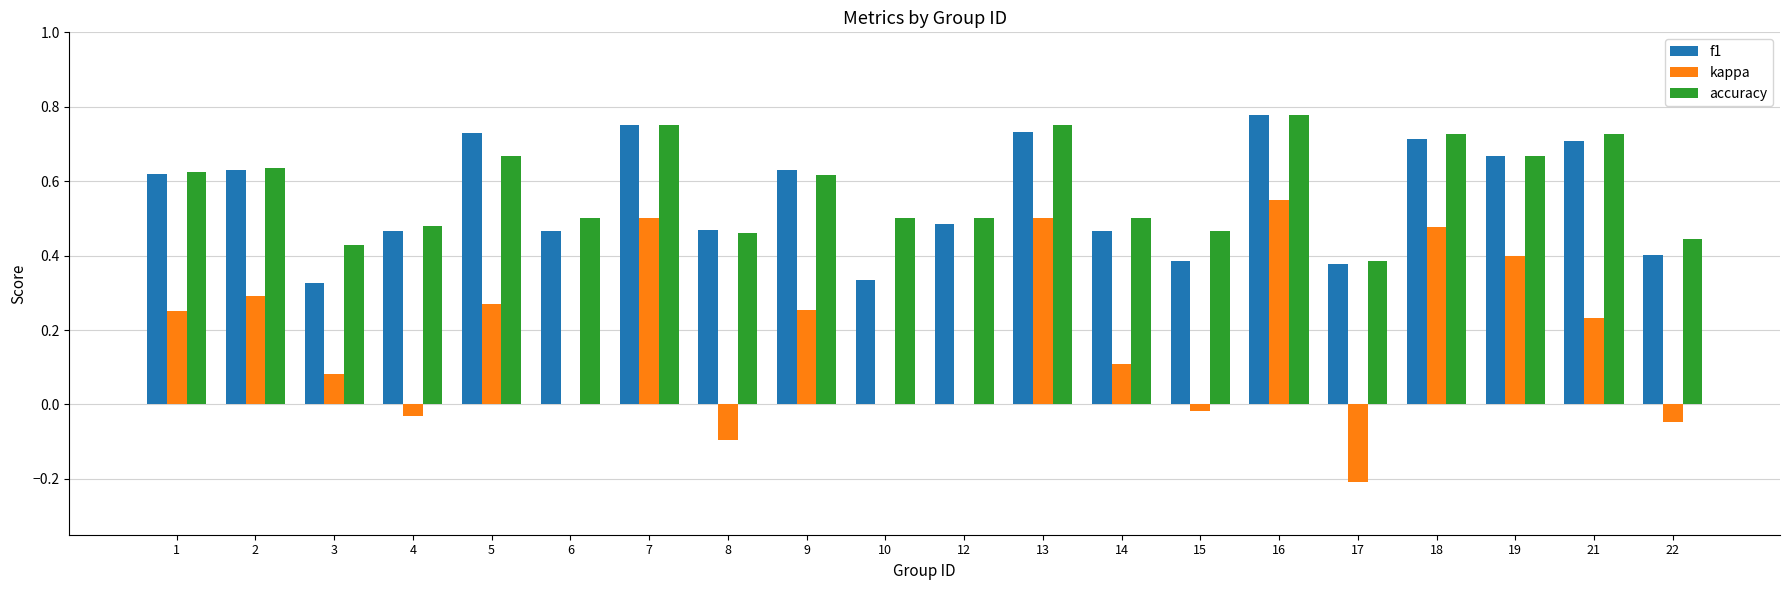

Is the value of f1 at 13 greater than the value of kappa at 3?

Yes